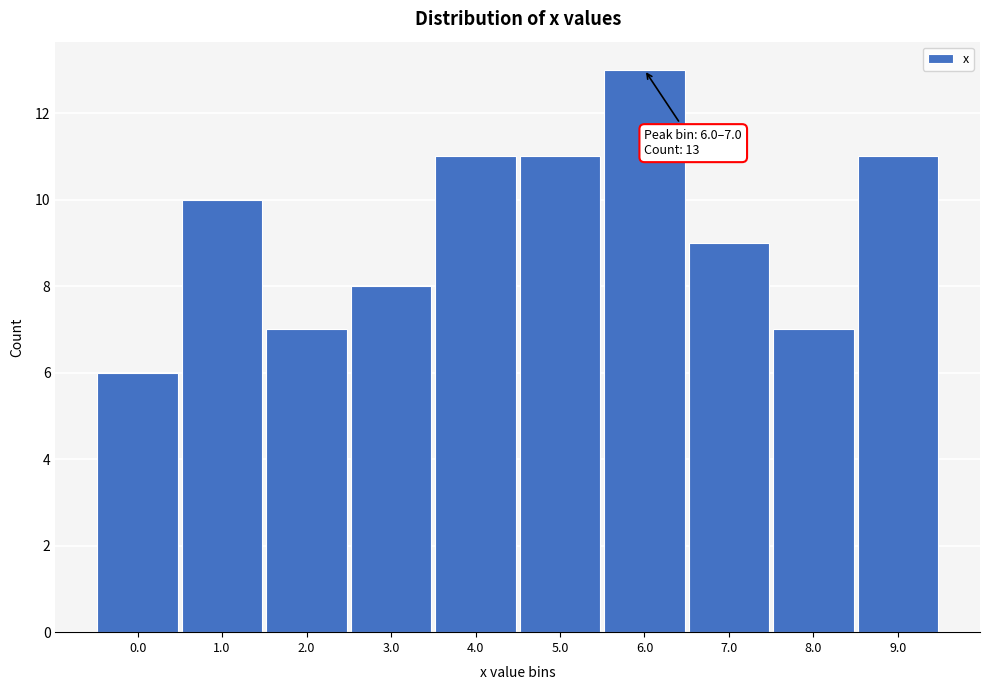

Reading left to right, what are all the values shown in this chart?

0.0=6	1.0=10	2.0=7	3.0=8	4.0=11	5.0=11	6.0=13	7.0=9	8.0=7	9.0=11